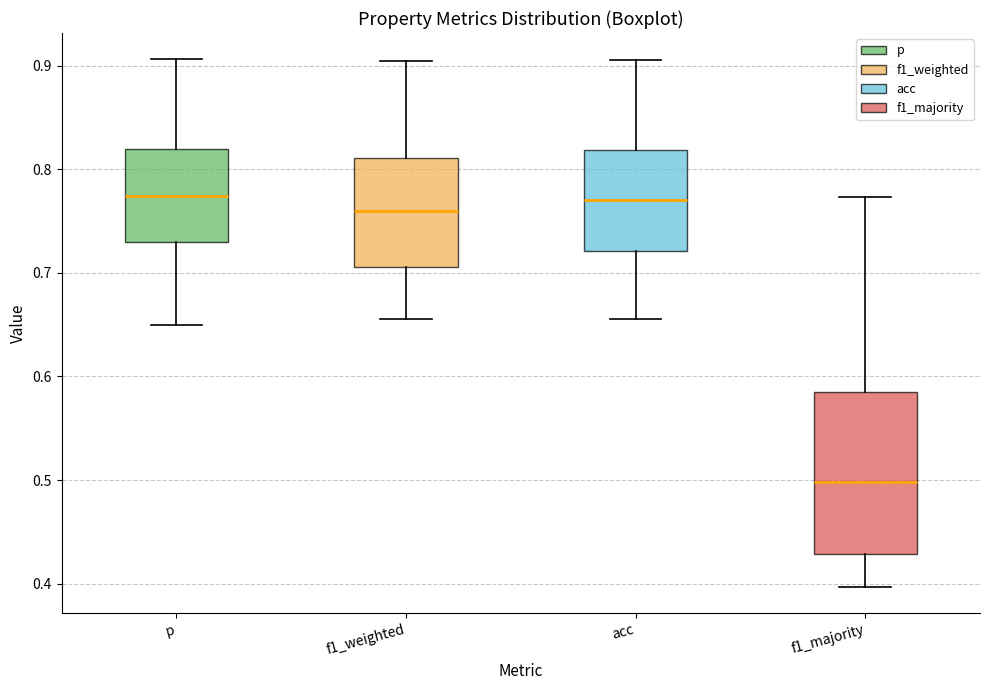

Reading left to right, transcribe this box plot: for each box, give where its median line is, the range the box spans, and where its two whiskers end, as read against the y-axis. The values are not printed on the chart, so give them approximately, as read against the axis.

p: median 0.77, box 0.73 to 0.82, whiskers 0.65 to 0.91
f1_weighted: median 0.76, box 0.71 to 0.81, whiskers 0.66 to 0.90
acc: median 0.77, box 0.72 to 0.82, whiskers 0.66 to 0.90
f1_majority: median 0.50, box 0.43 to 0.58, whiskers 0.40 to 0.77